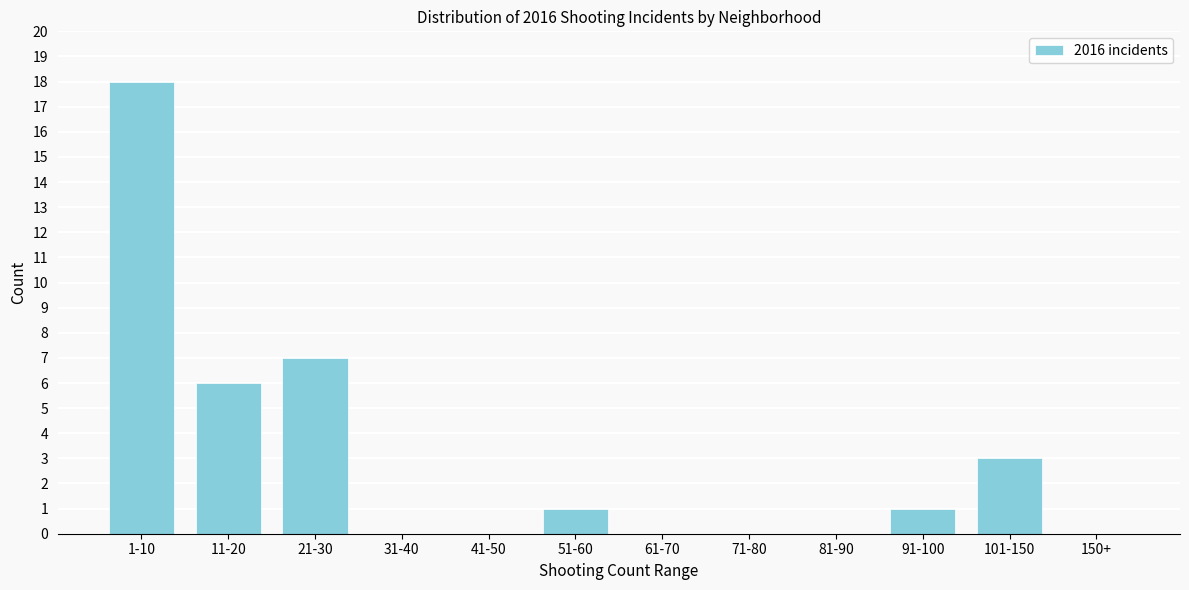

Reading left to right, what are all the values shown in this chart?

1-10=18	11-20=6	21-30=7	31-40=0	41-50=0	51-60=1	61-70=0	71-80=0	81-90=0	91-100=1	101-150=3	150+=0